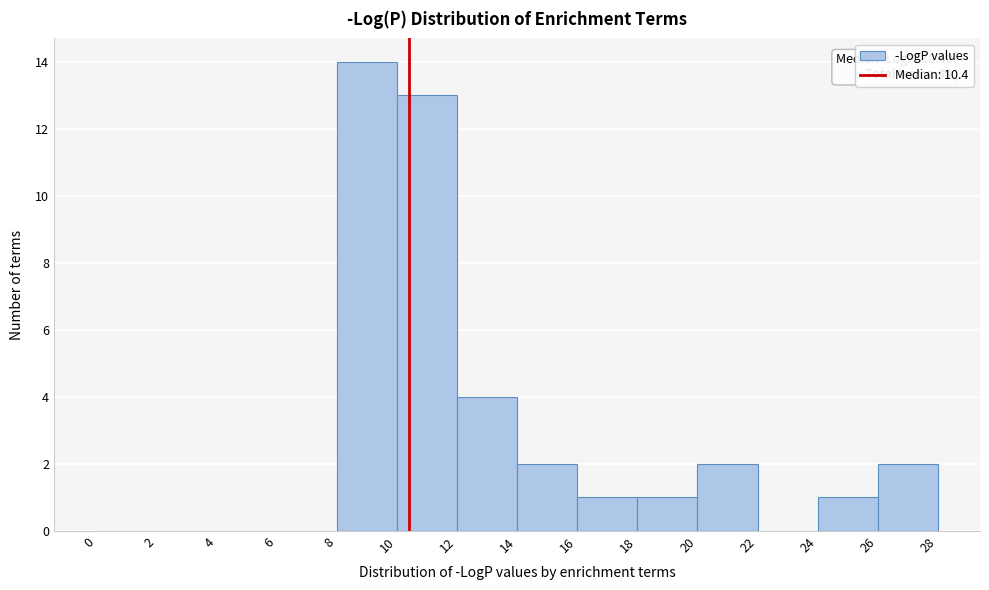

Which range on the x-axis has the tallest bar?

8 to 10